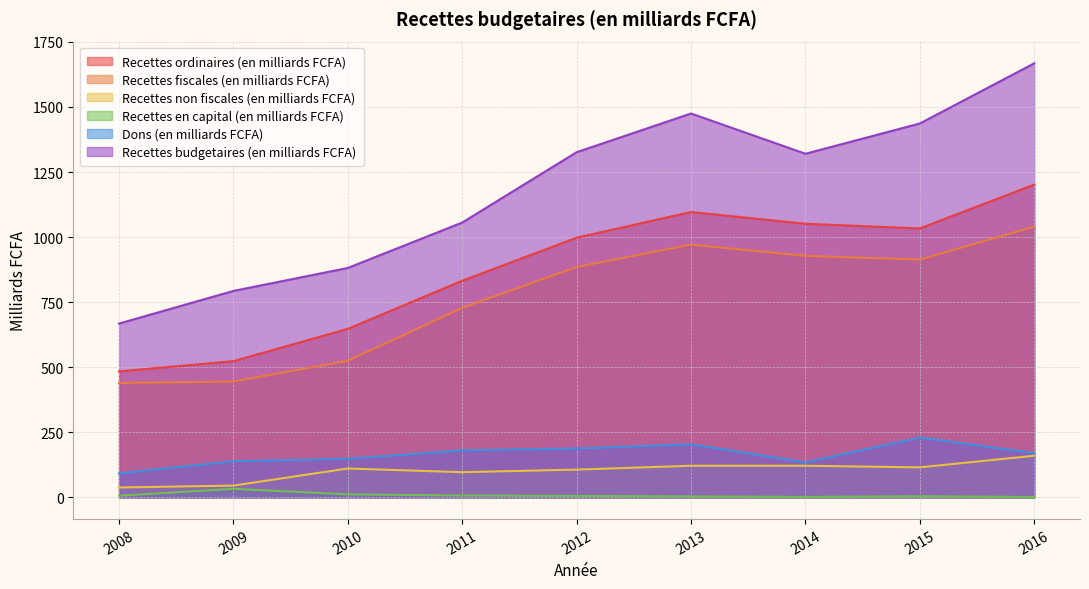

Between 2010 and 2012, which series saw the biggest shift?

Recettes budgetaires (en milliards FCFA)